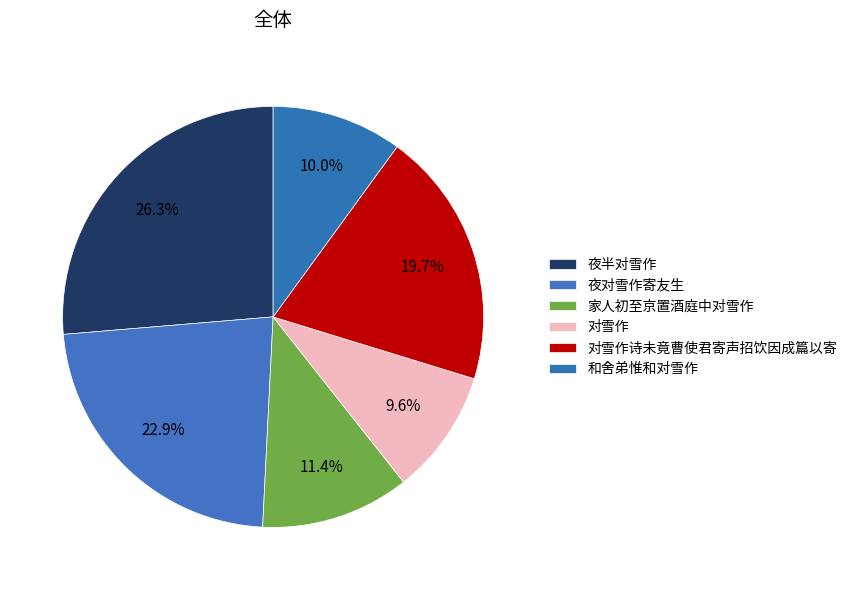

Which category has the biggest portion of the pie?

夜半对雪作